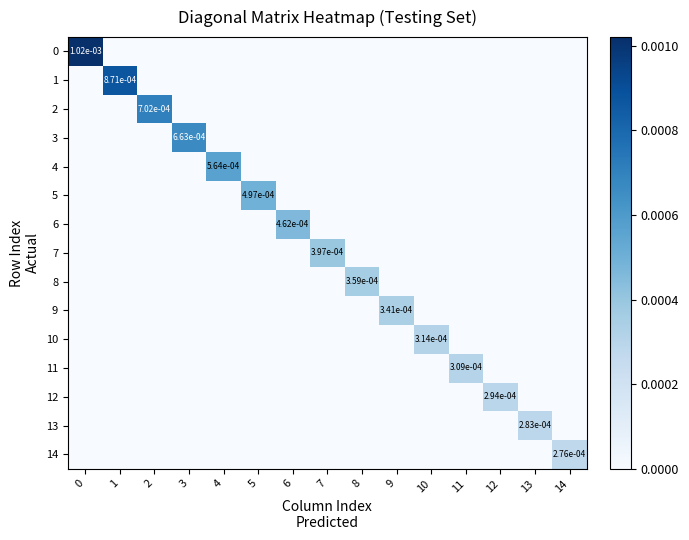

At how many categories does at least one series exceed 0?

15